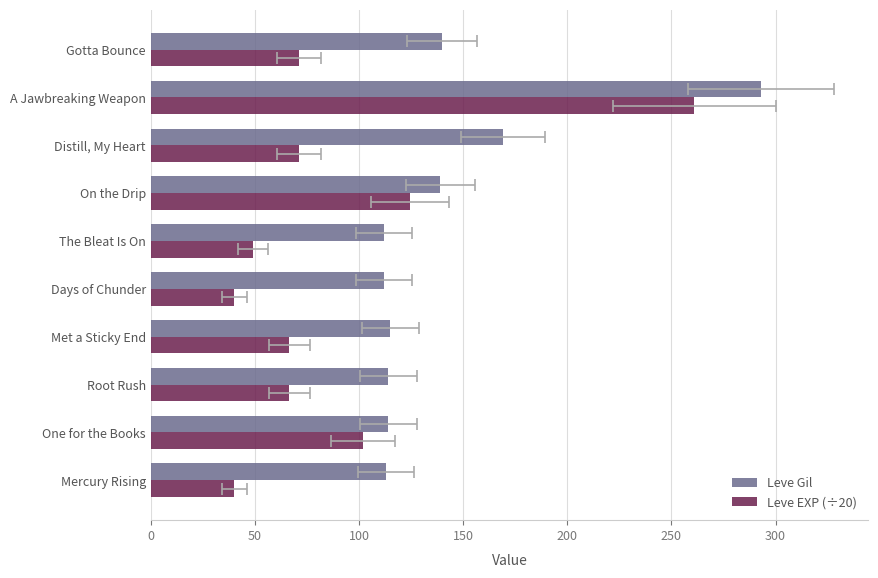

How many groups of bars are there?

10